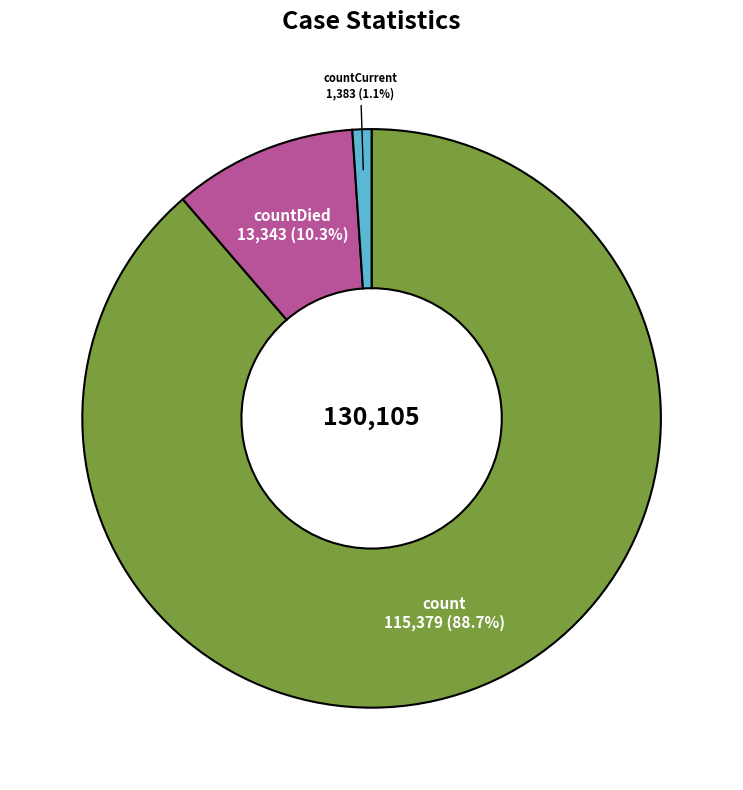

To the nearest percent, what is the average slice percentage?

33%